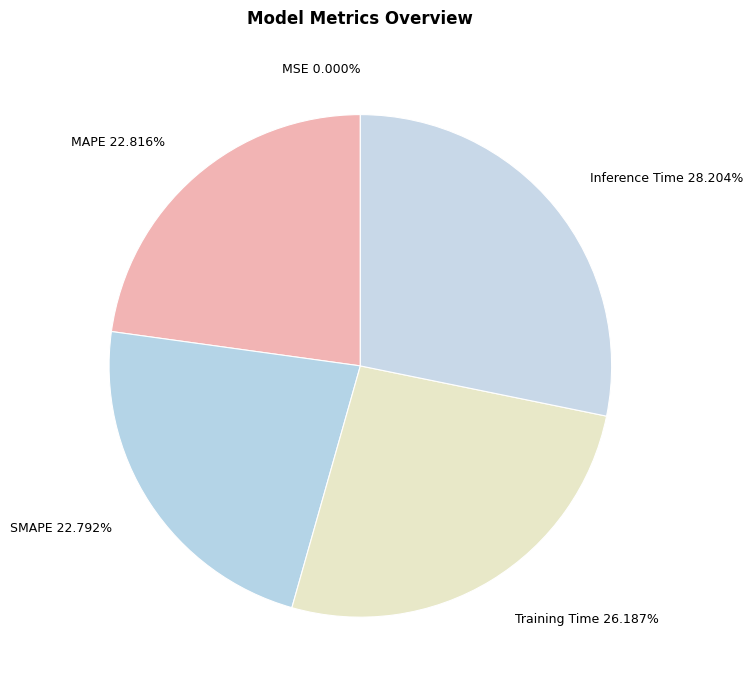

Do SMAPE 22.792% and Inference Time 28.204% together represent more than half of the pie?

Yes